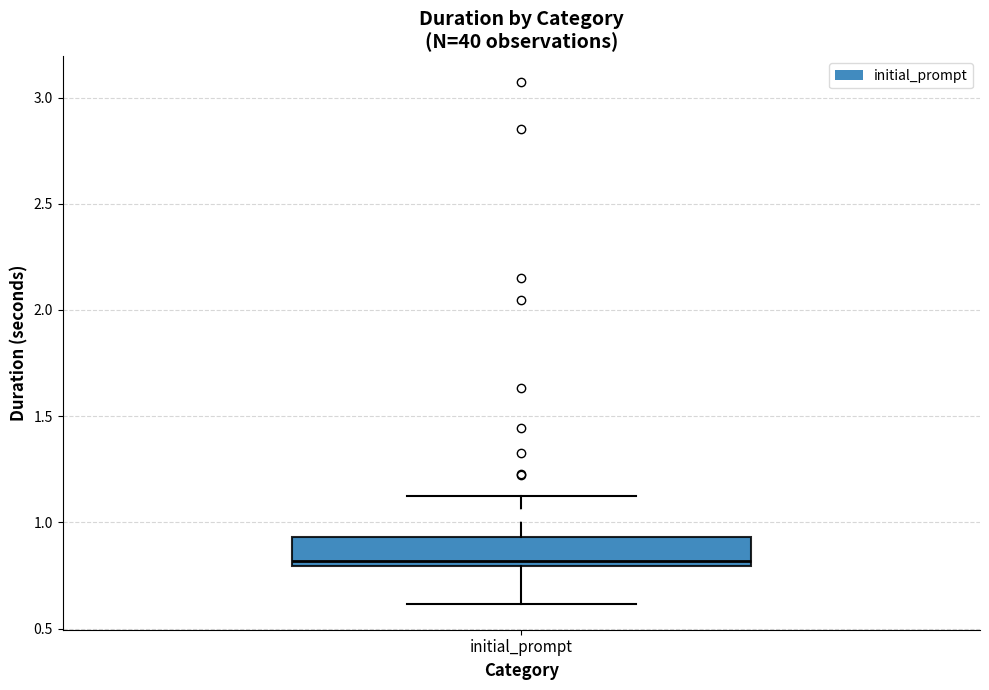

Transcribe this box plot: give where the median line is, the range the box spans, and where the two whiskers end, as read against the y-axis. The values are not printed on the chart, so give them approximately, as read against the axis.

median 0.80 (just above the box's lower edge), box 0.80 to 0.95, whiskers 0.60 to 1.15